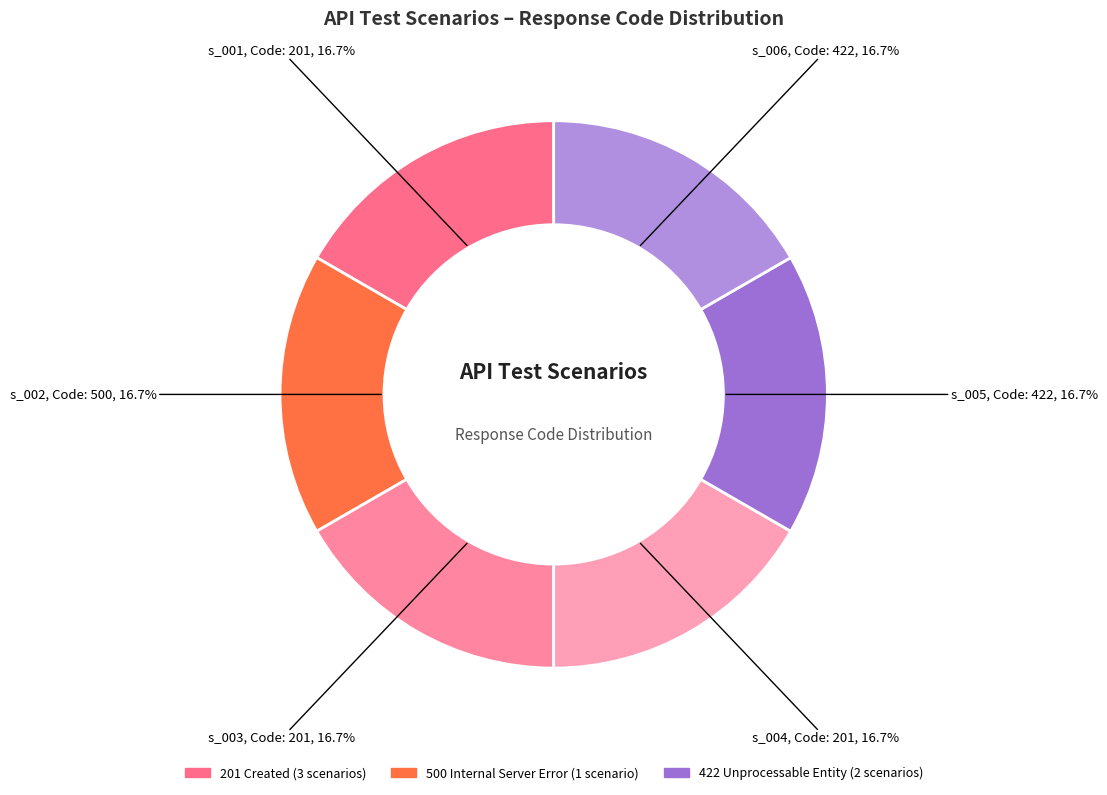

Count the number of slices in the pie.

6